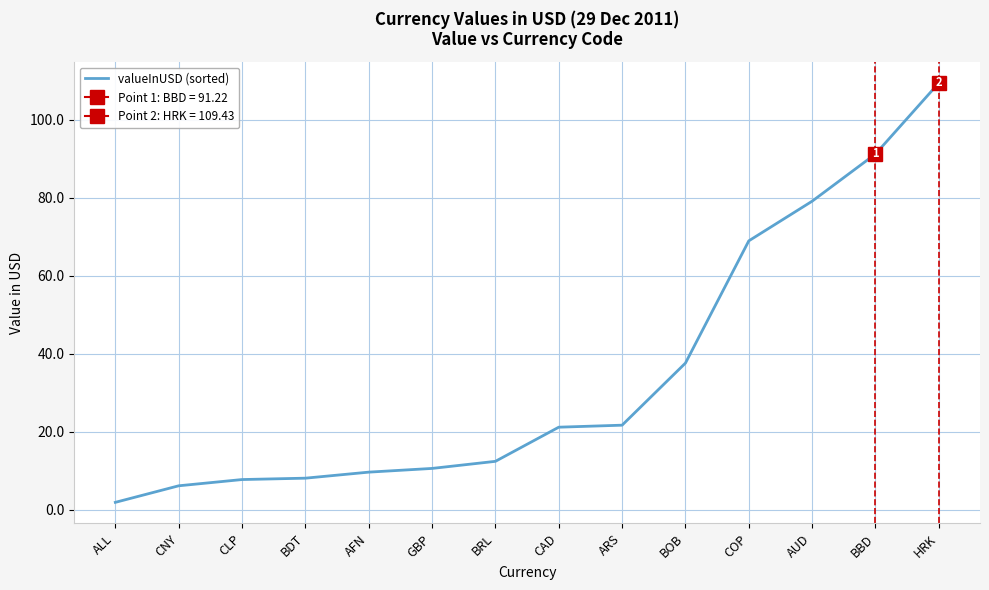

Rank the categories by value from lowest to highest.

ALL, CNY, CLP, BDT, AFN, GBP, BRL, CAD, ARS, BOB, COP, AUD, BBD, HRK